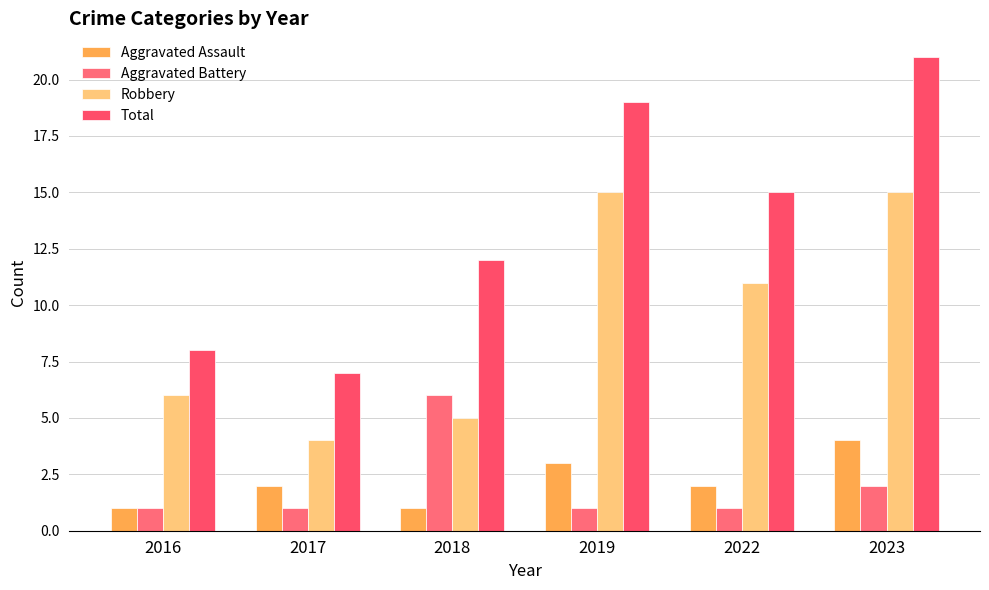

How many series are shown in this chart?

4